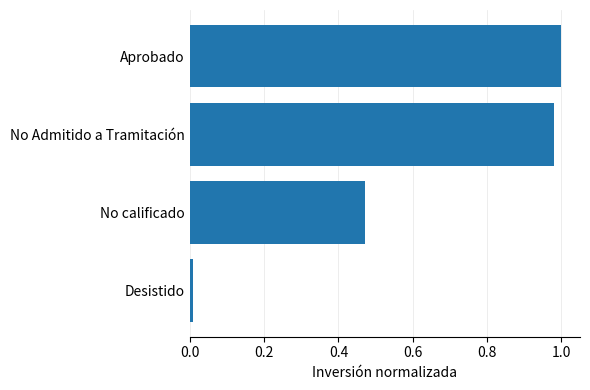

Does the chart contain stacked bars?

No